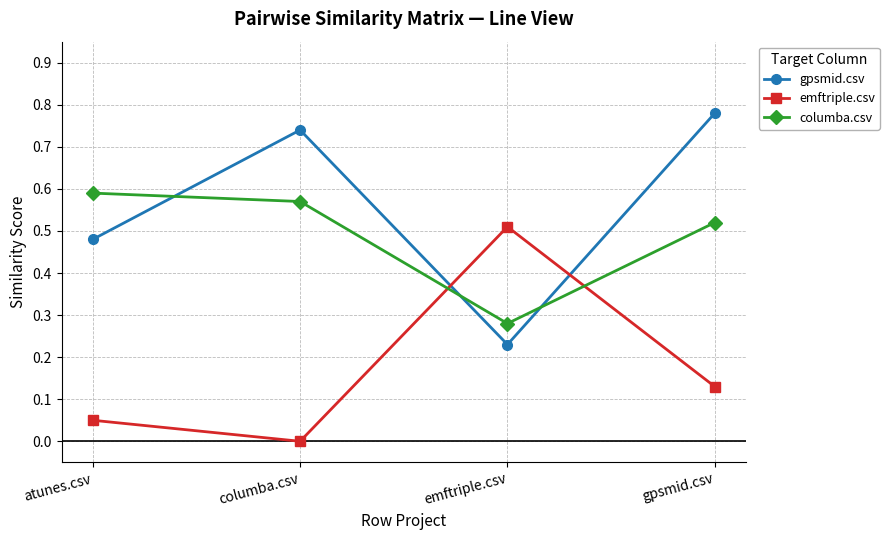

True or false: gpsmid.csv has a value of 0.2 at columba.csv.

False